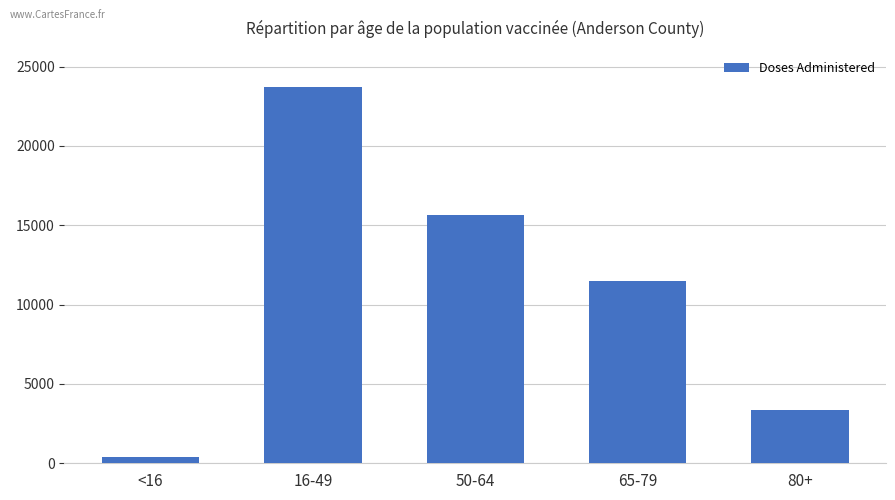

Are the bars horizontal?

No